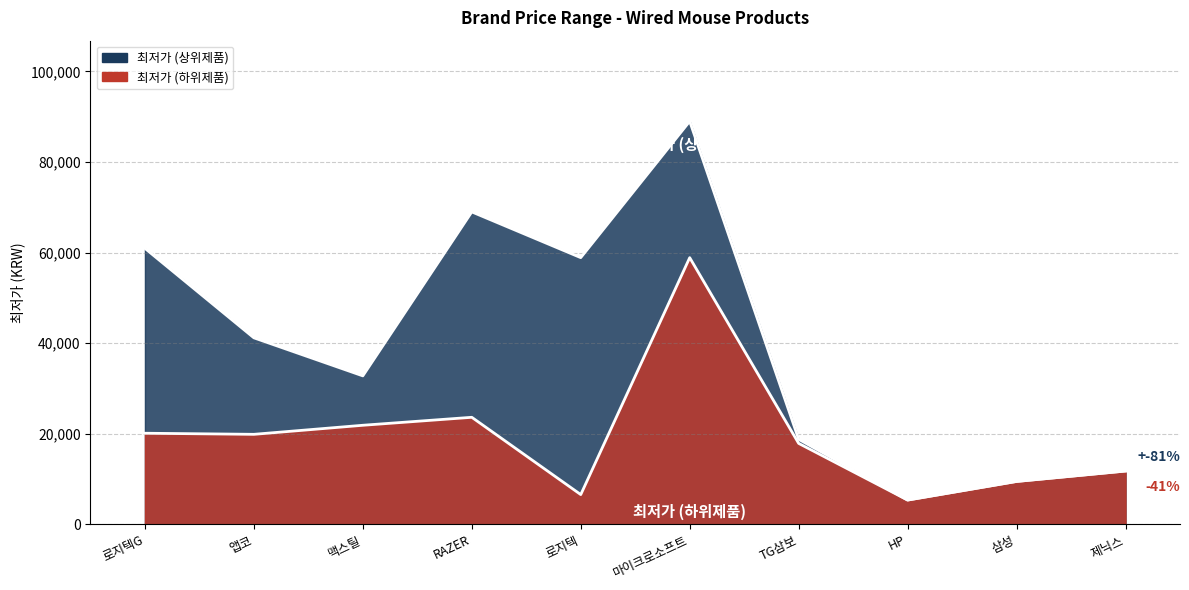

Read the 최저가 (상위제품) value at 앱코.

41200